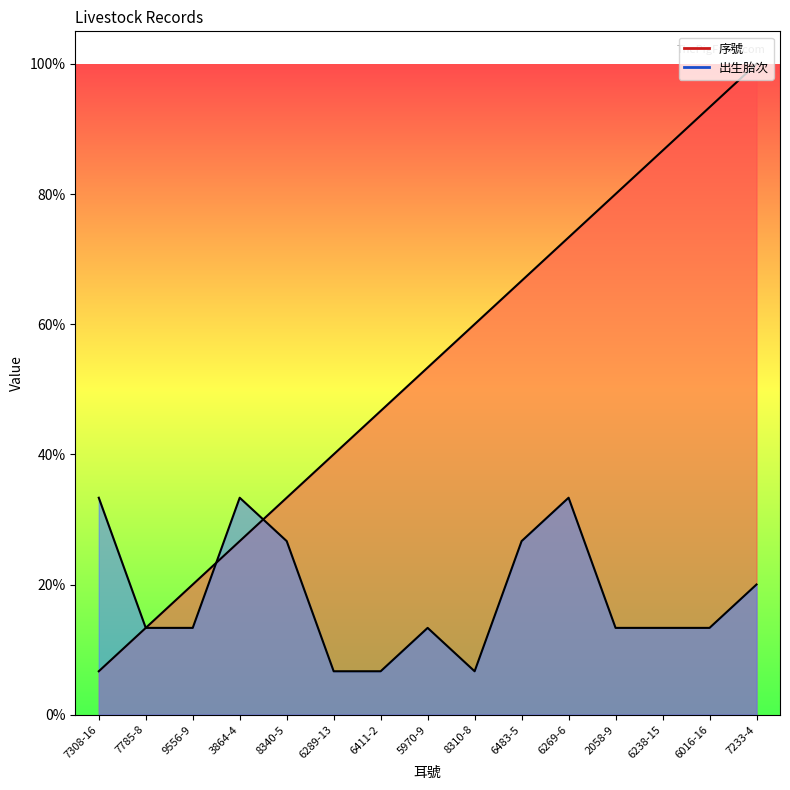

Rank the series at 7233-4 from highest to lowest value.

序號, 出生胎次